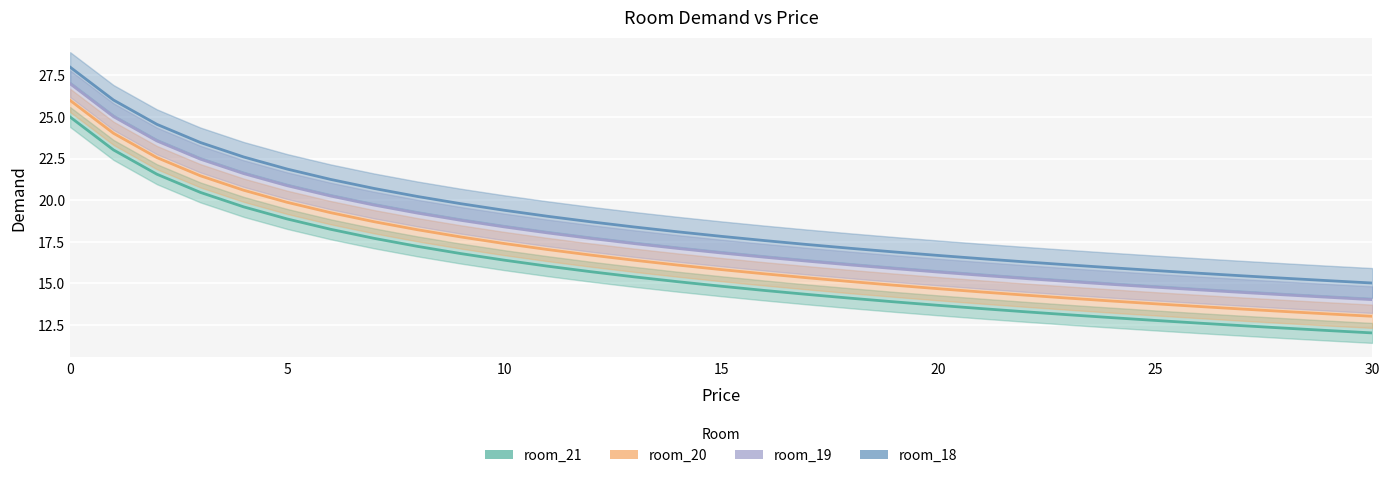

True or false: room_21 has a value of 14.1 at 18.

True